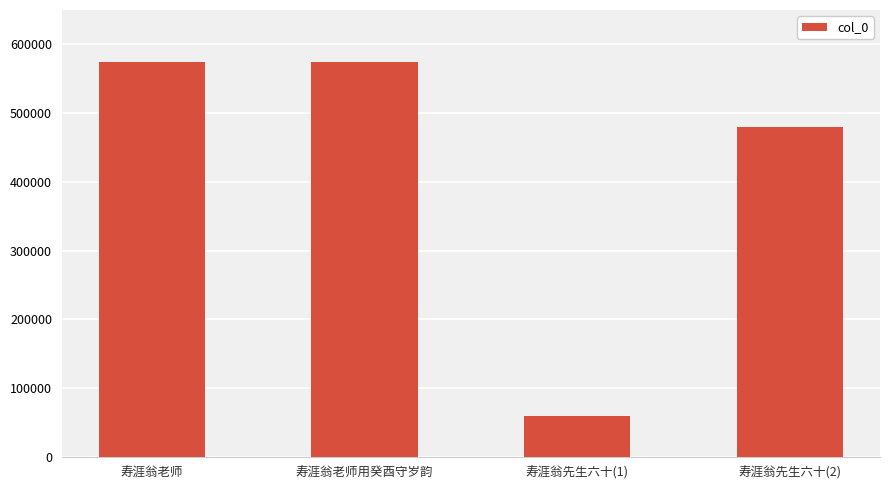

Where does the data first go above 574437?

寿涯翁老师